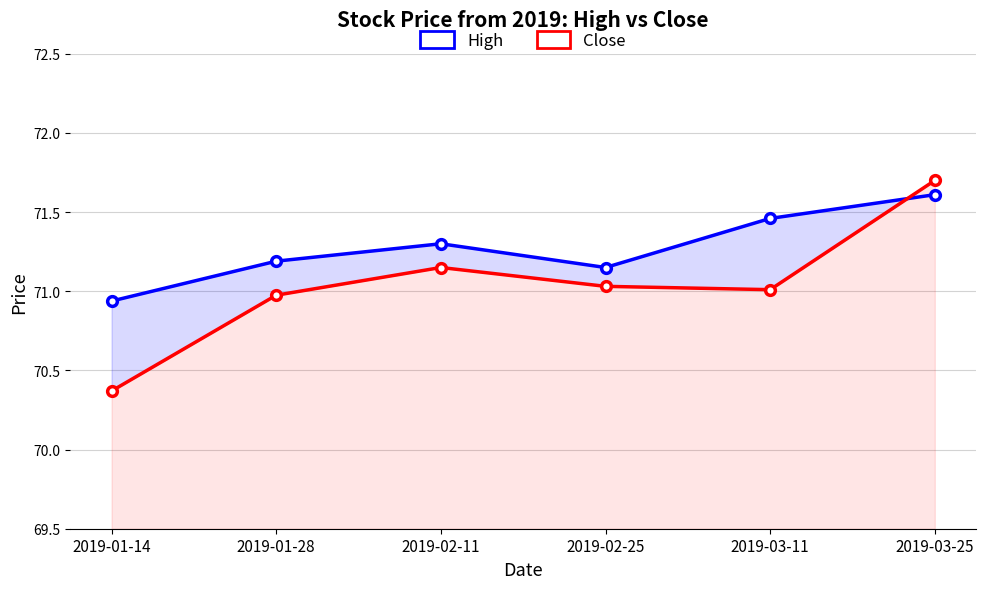

What is the label of the 2nd point from the left?

2019-01-28